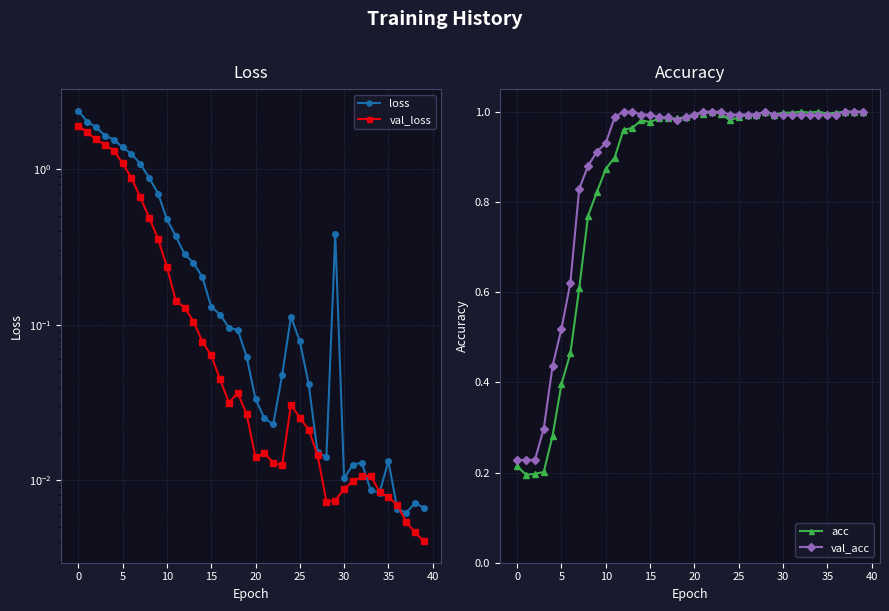

Which series ends up on top after the final intersection of acc and val_loss?

acc